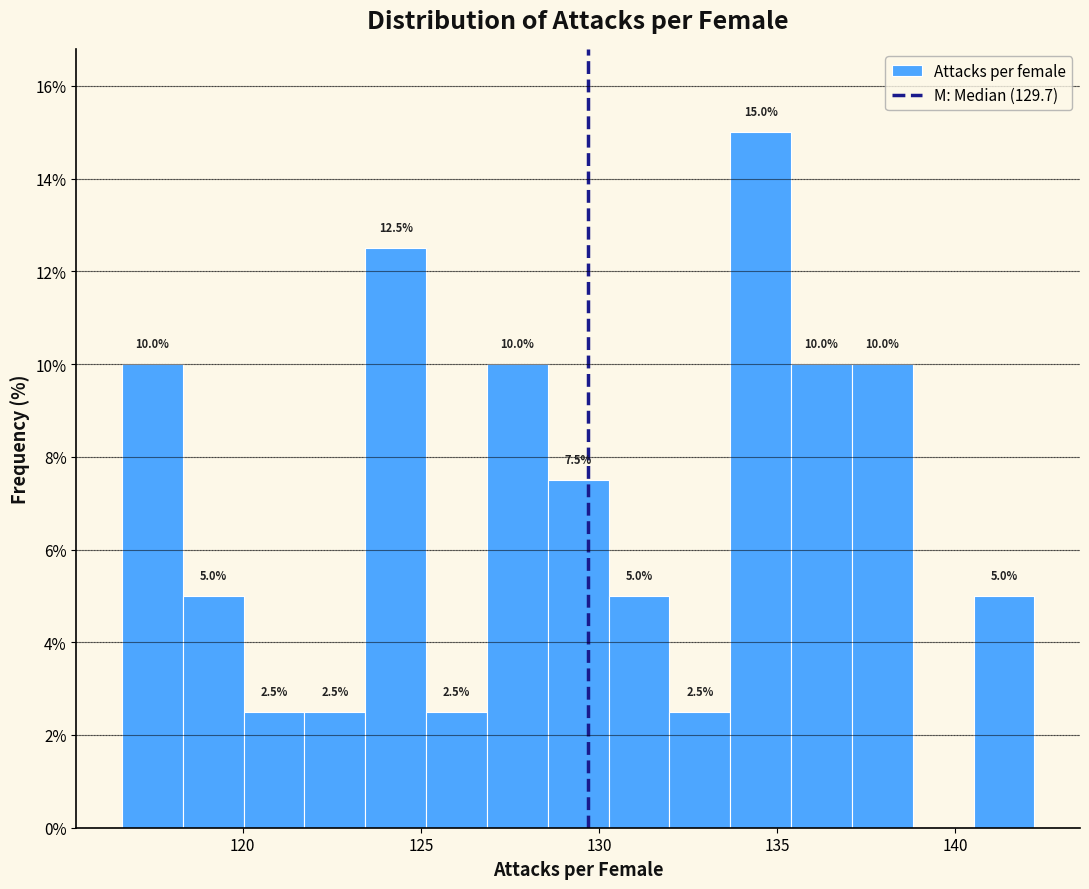

Read against the x-axis, roughly where is the centre of the tallest bar?

134.5